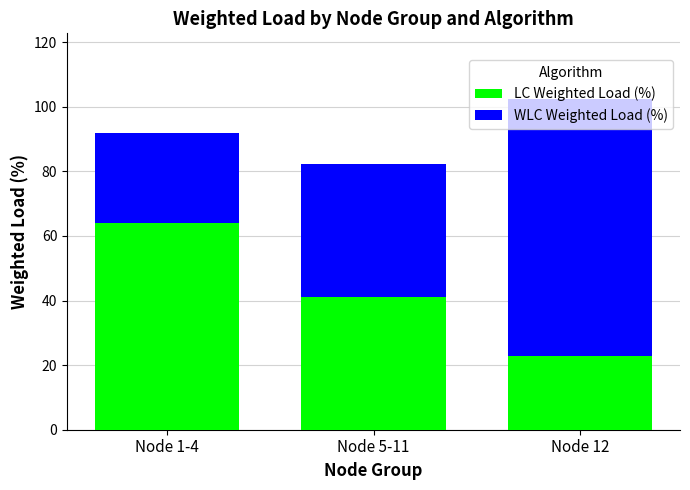

How many data points in LC Weighted Load (%) are above 40?

2